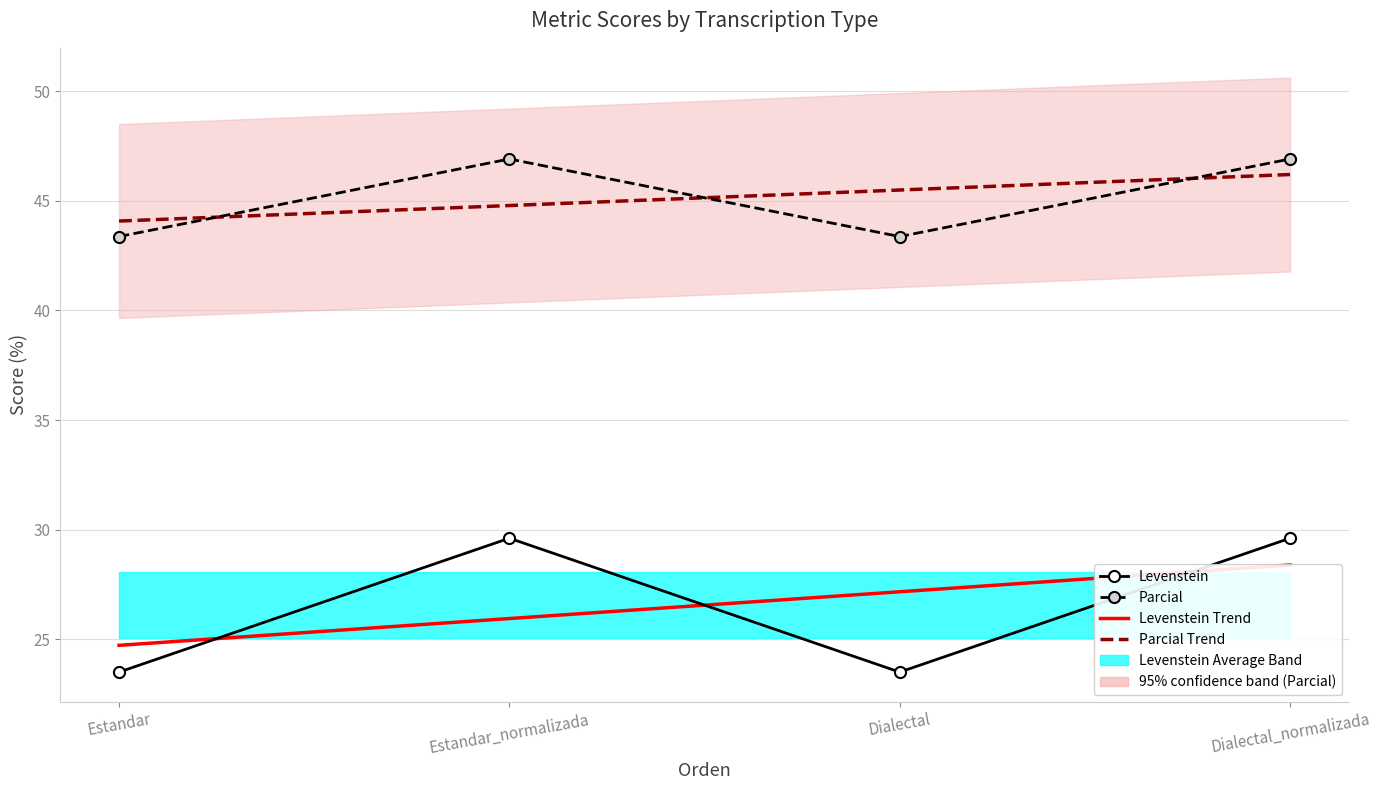

True or false: Levenstein and Parcial Trend intersect in this chart.

False